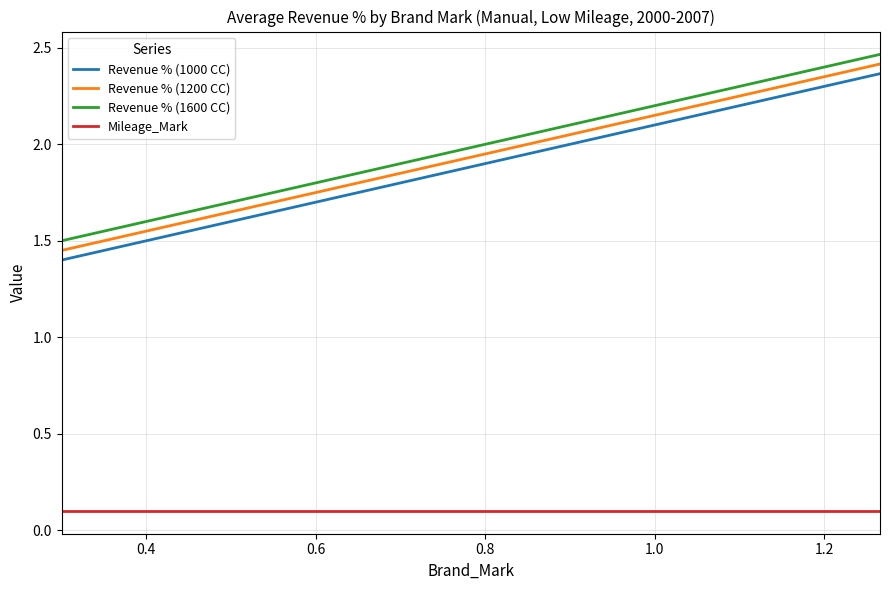

True or false: Mileage_Mark and Revenue % (1000 CC) cross at least once.

False